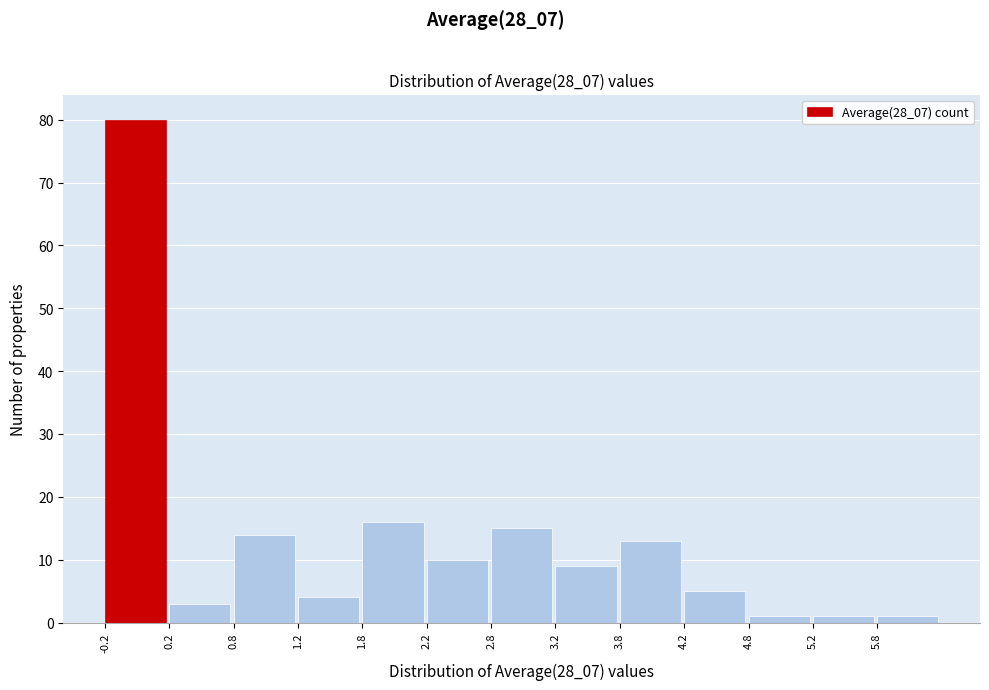

Over which range of the x-axis is the bar tallest?

-0.25 to 0.25